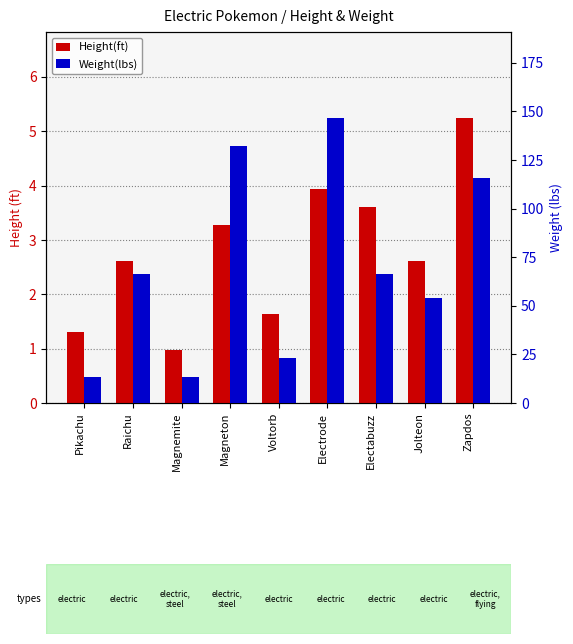

The Height(ft) series shows 0.8 at Jolteon. True or false?

False